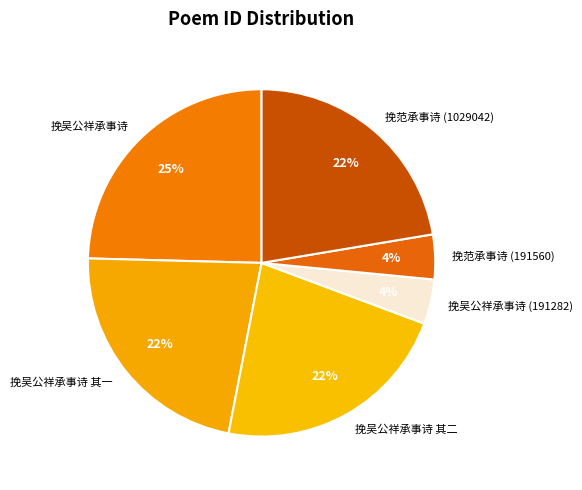

To the nearest percent, what is the combined percentage of 挽吴公祥承事诗 (191282) and 挽范承事诗 (191560)?

8%